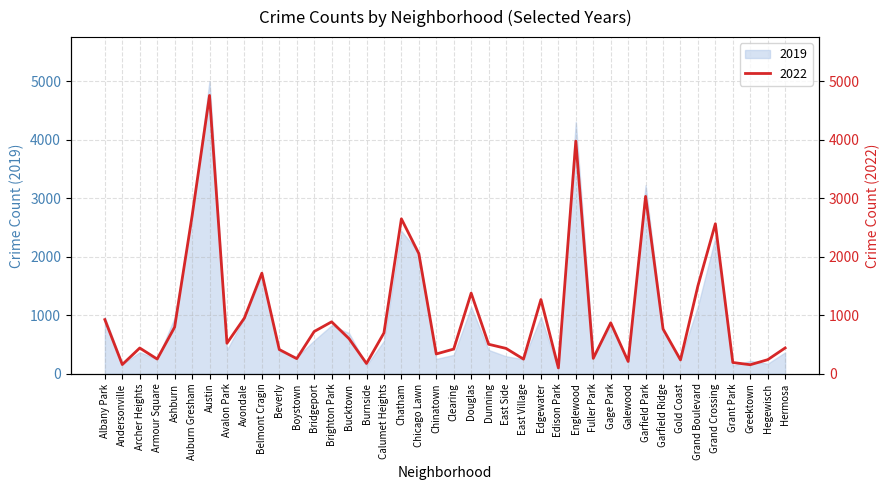

What is the label of the 23rd point from the right?

Chatham